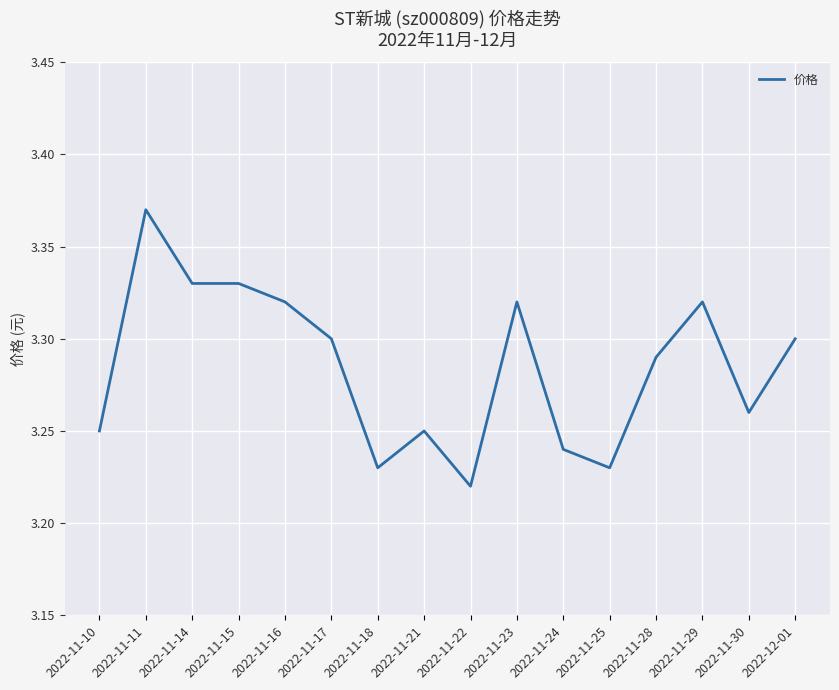

At which label is the value closest to 3?

2022-11-22